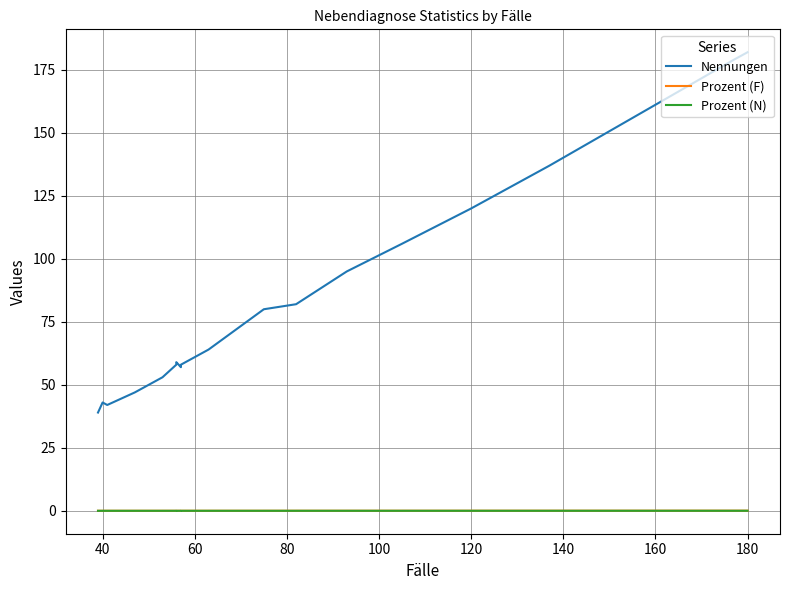

How many interior local peaks does the Nennungen series have?

2